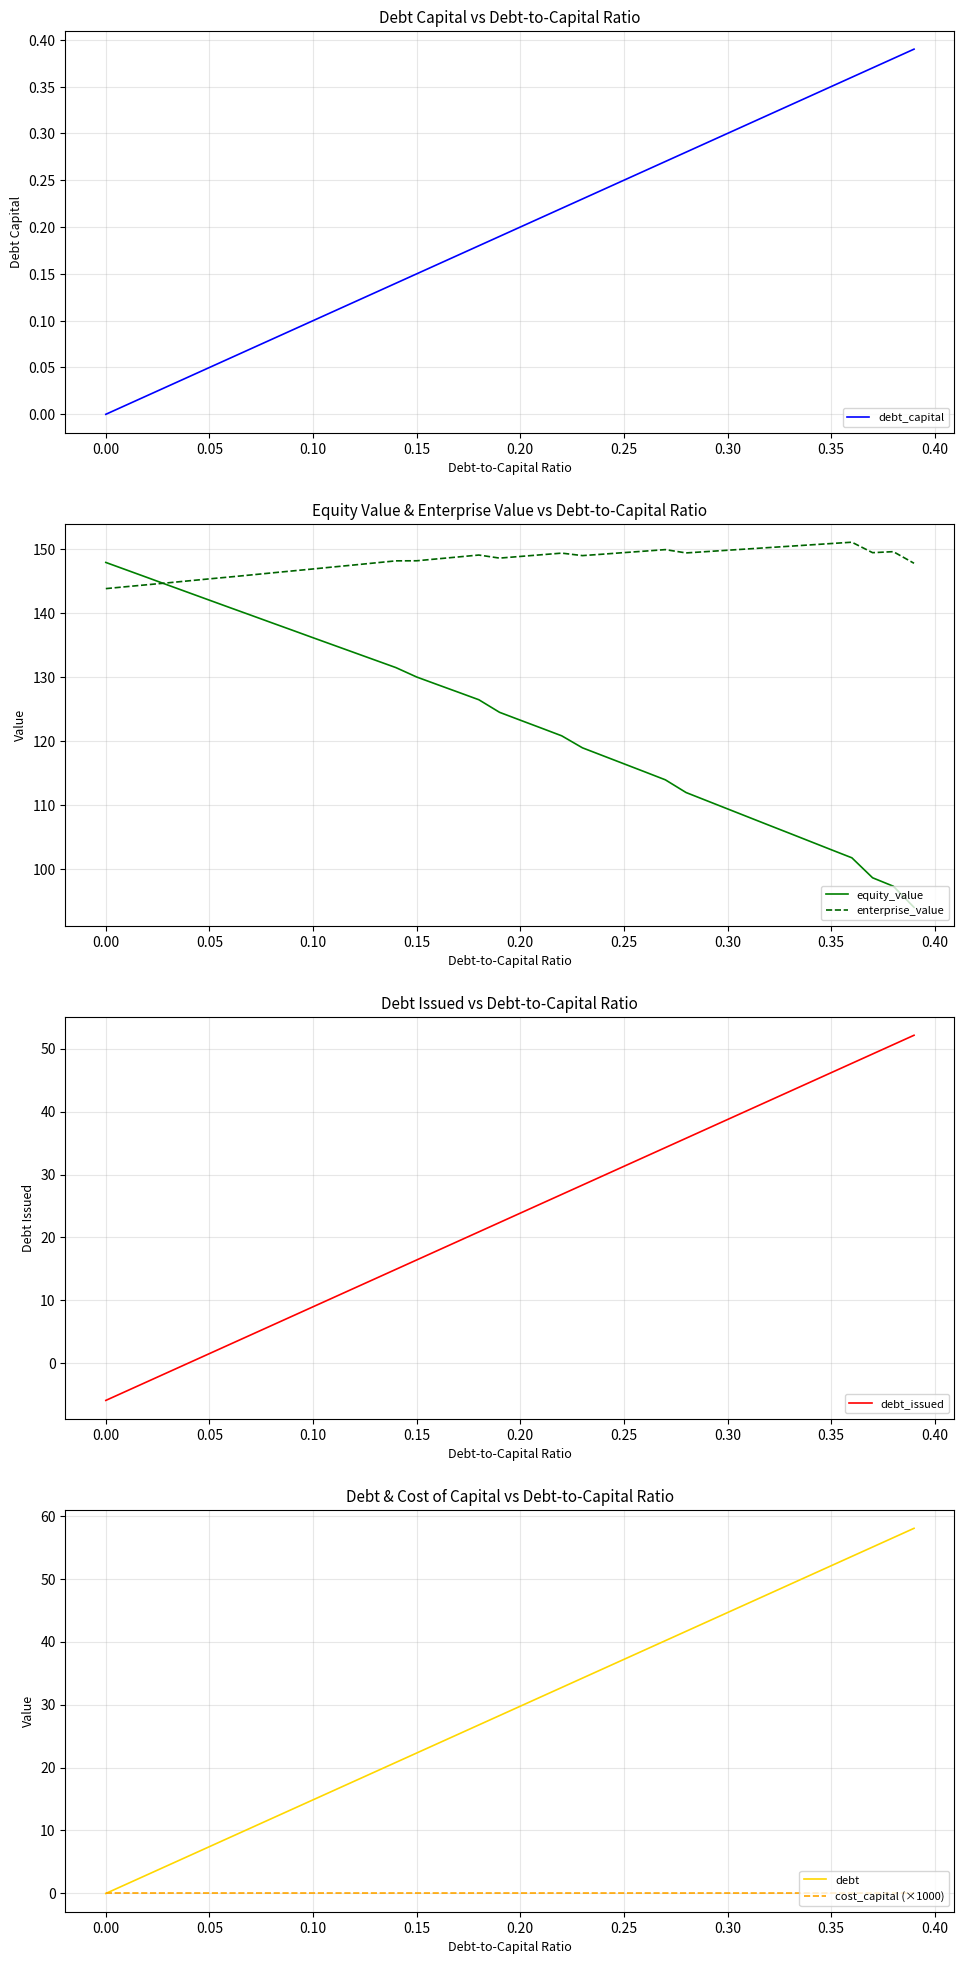

At how many categories does at least one series exceed 28?

40